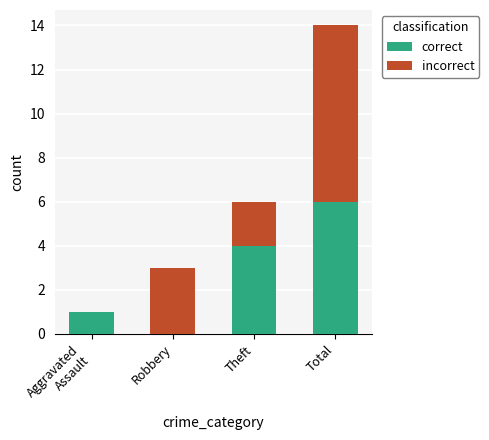

At which category is the sum across all series the highest?

Total